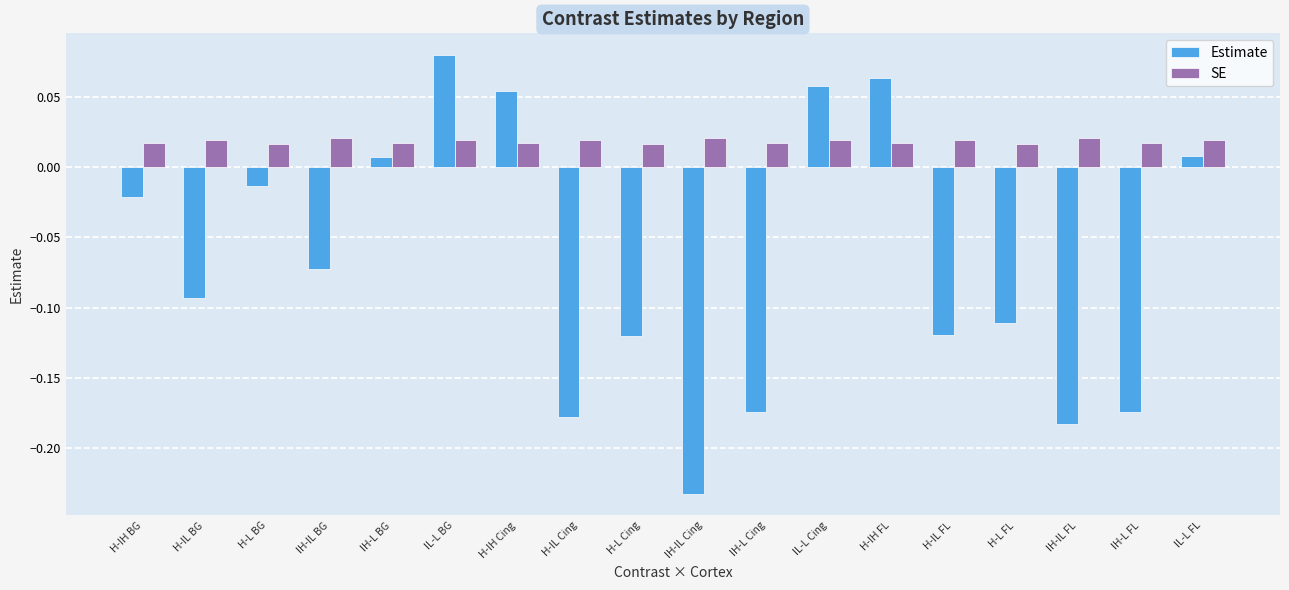

Is the value of Estimate at H-IH BG greater than the value of SE at H-IH FL?

No